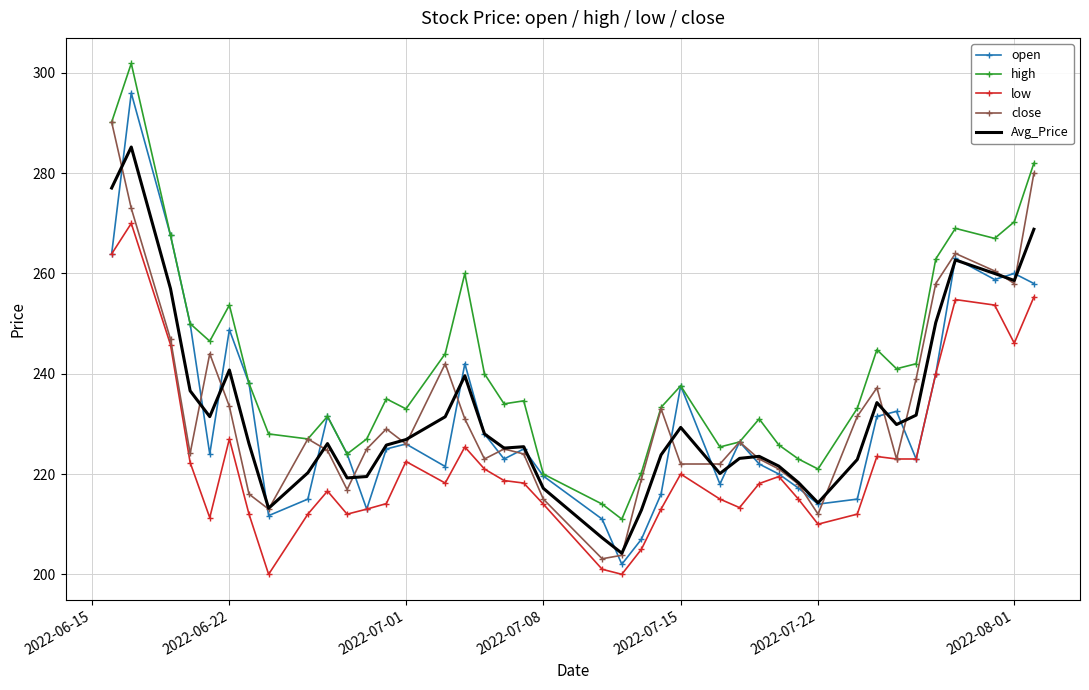

True or false: low and high intersect in this chart.

False